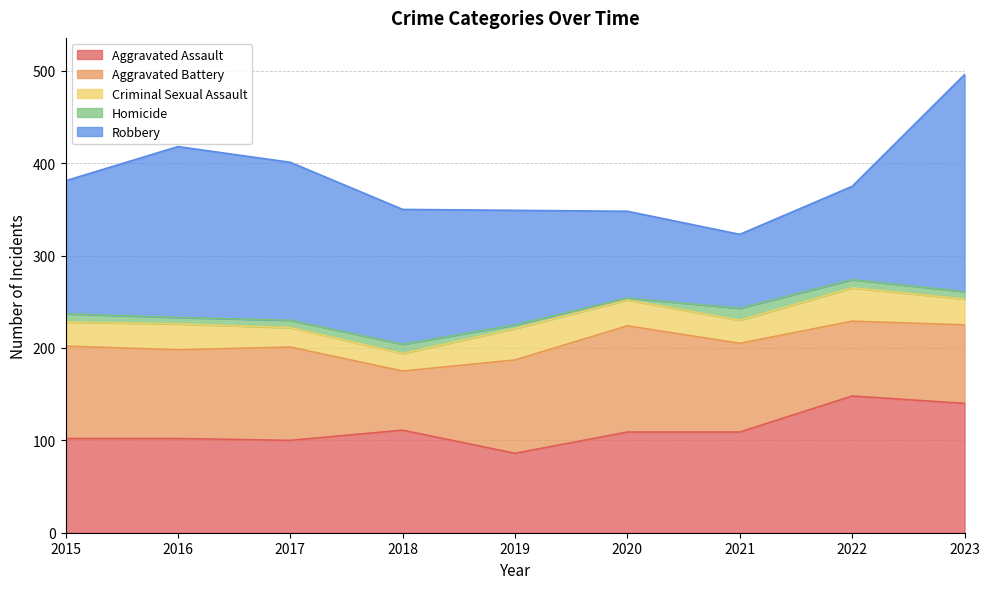

Which series has the largest total across all categories?

Robbery